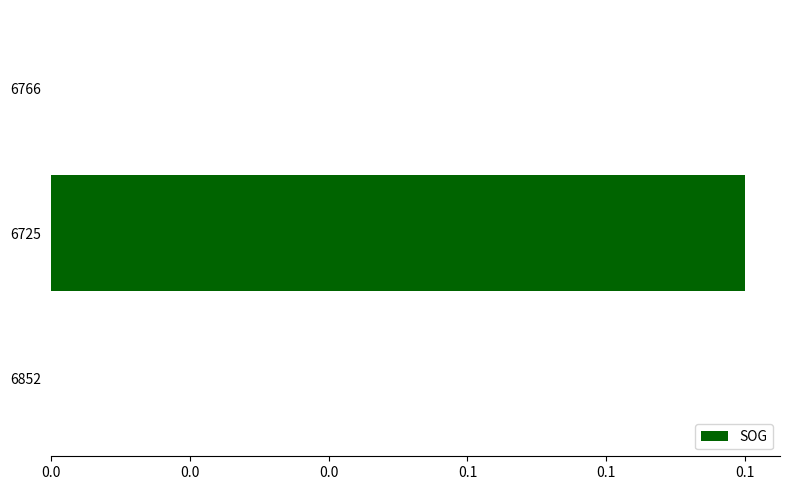

Are the bars horizontal?

Yes